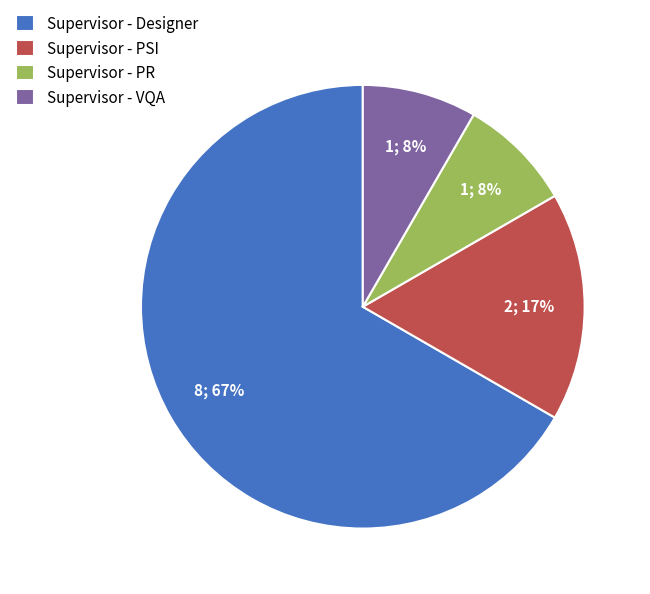

Count the number of slices in the pie.

4